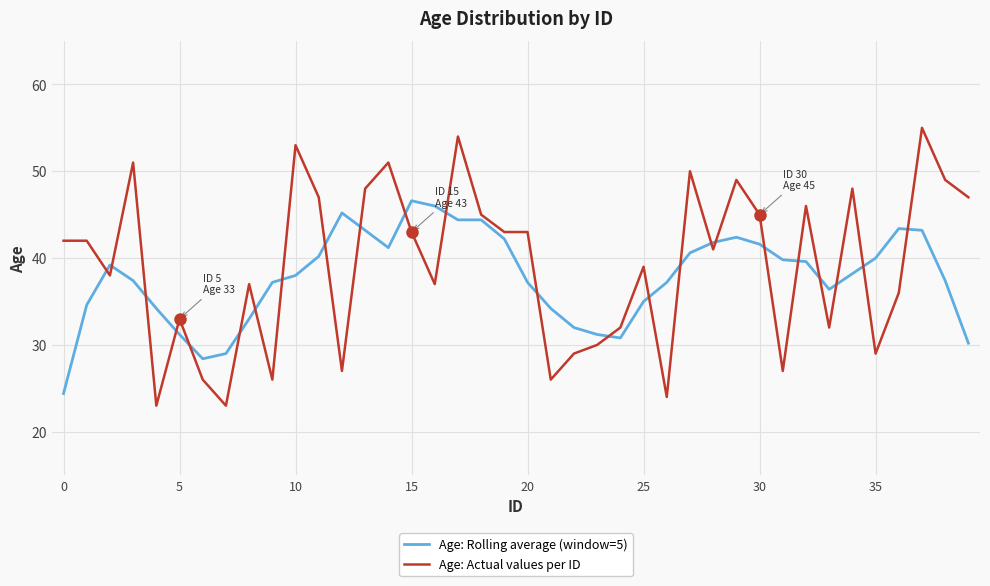

After their last crossing, which series has the higher values: Age: Actual values per ID or Age: Rolling average (window=5)?

Age: Actual values per ID